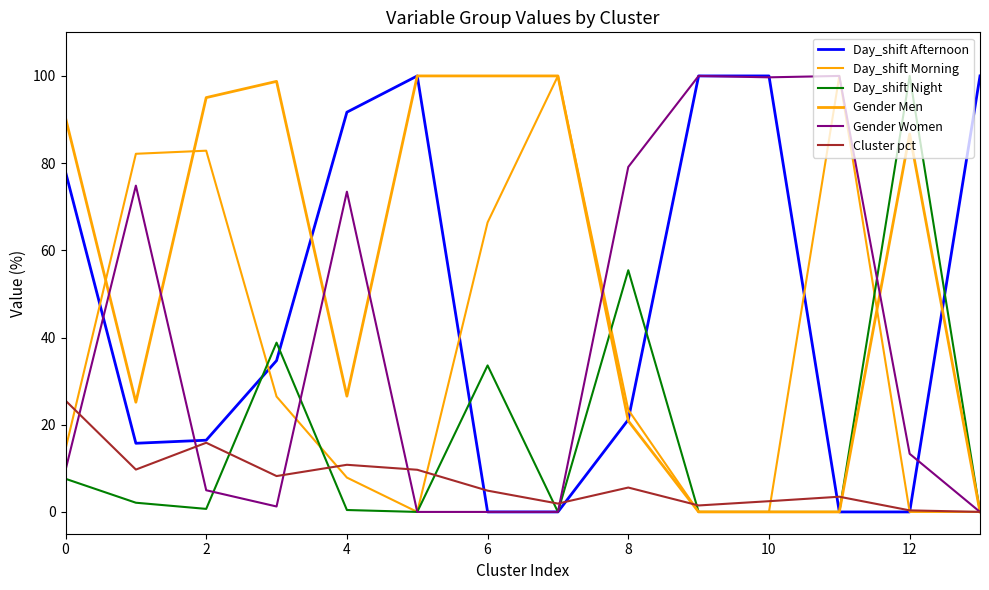

How many lines are shown in the chart?

6